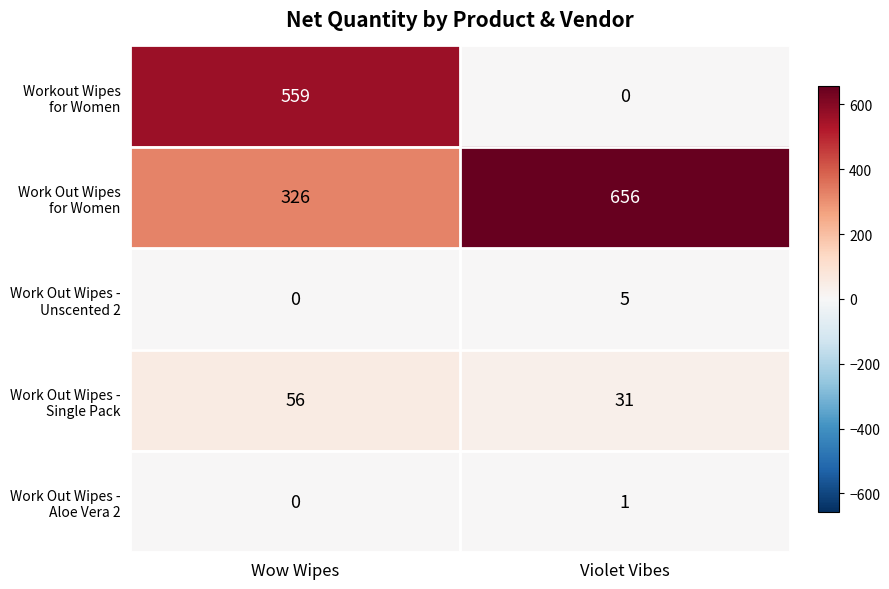

What is the spread (max minus min) of values at Violet Vibes?

656